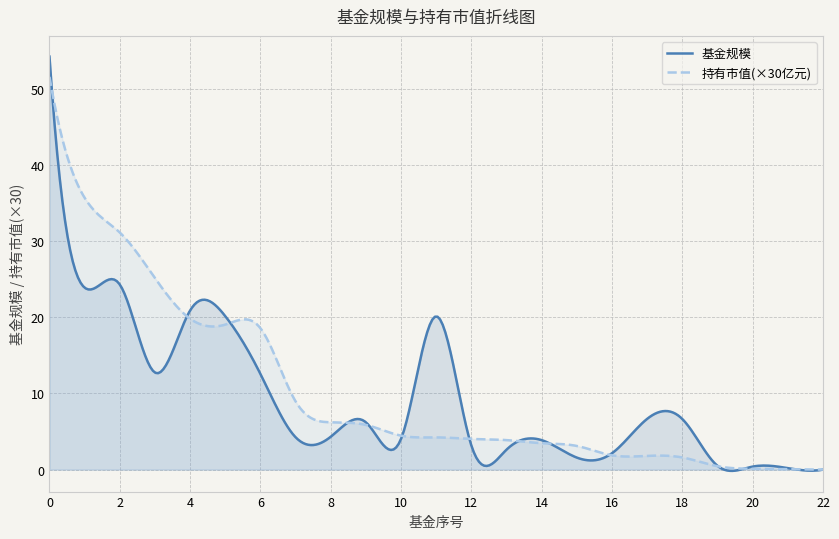

How many lines are shown in the chart?

2